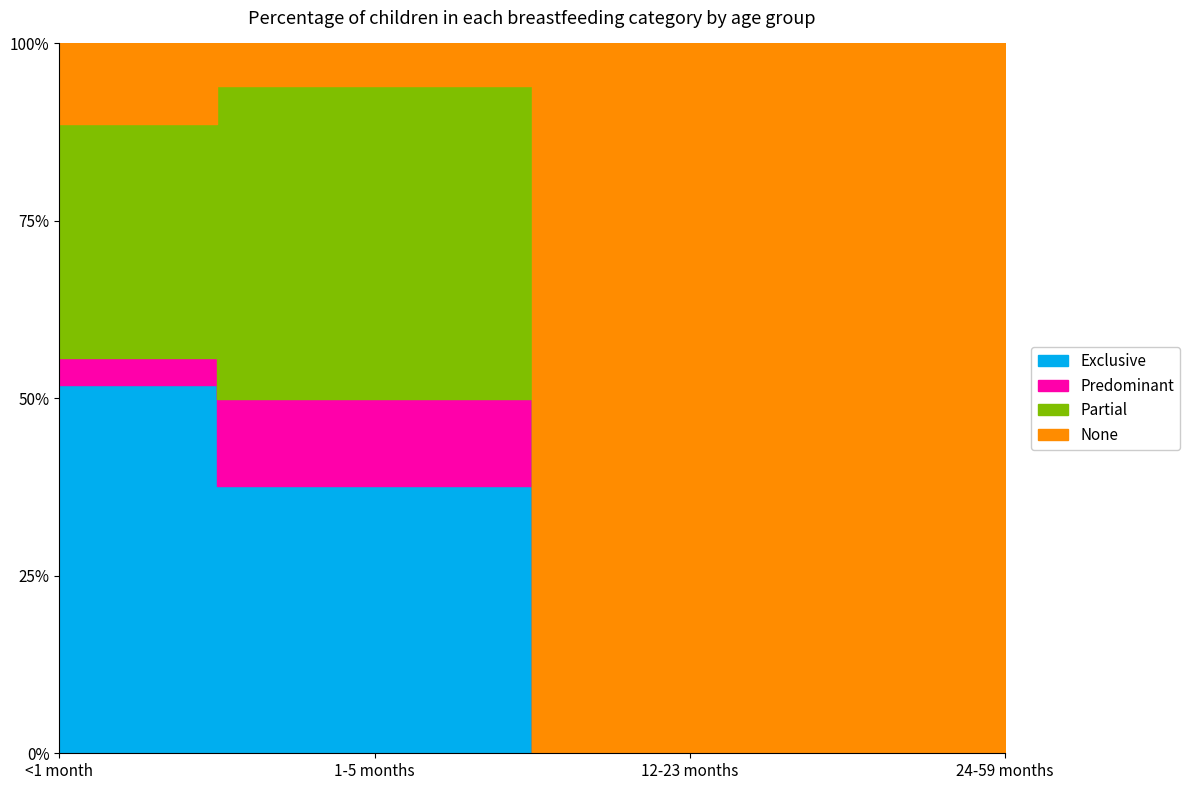

The value of Predominant at <1 month is 0.1. True or false?

False